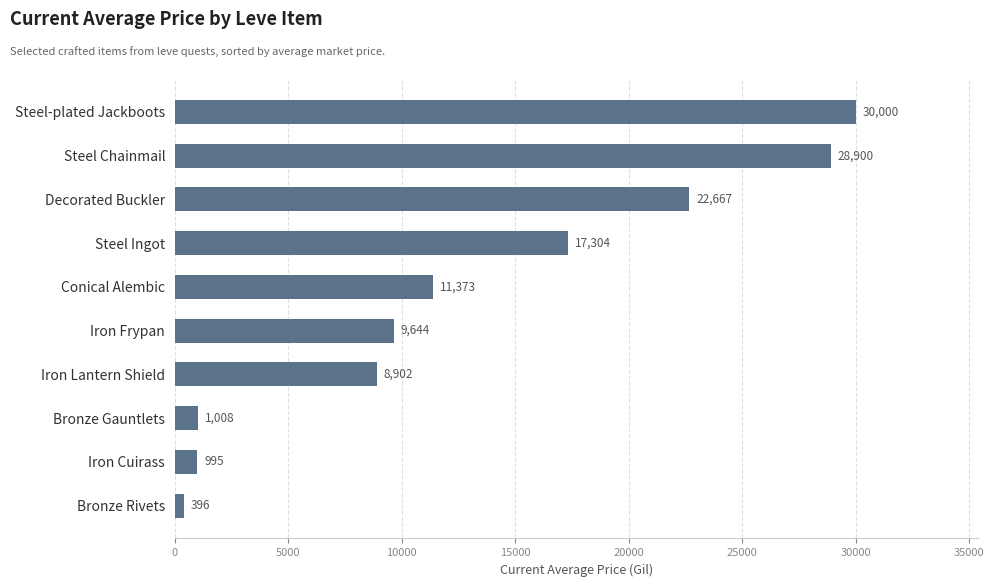

What is the difference between the second highest and second lowest values?

27905.0